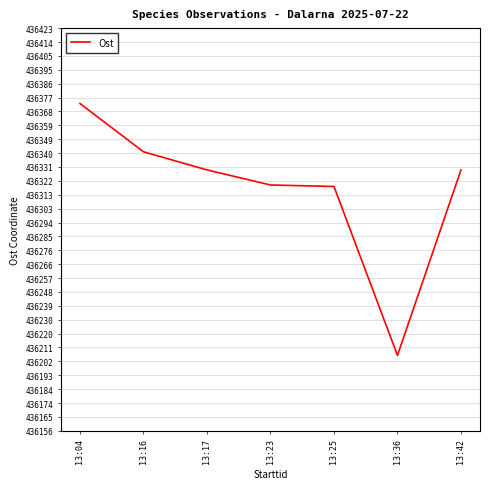

What is the sum of the values at 13:42 and 13:36?

872535